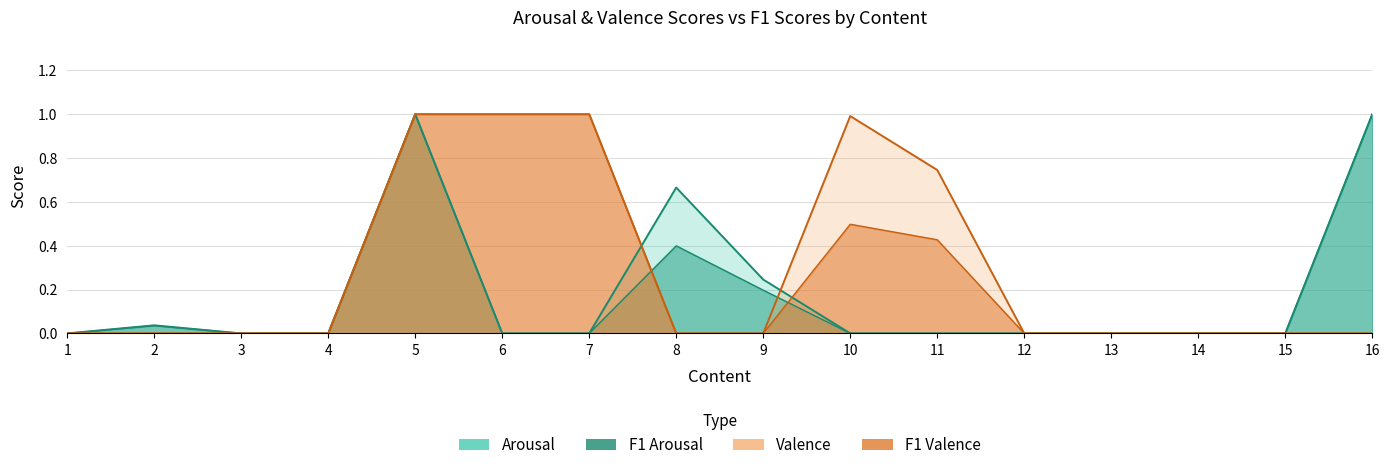

True or false: f1_a has more than 0 points higher than both neighbors.

True